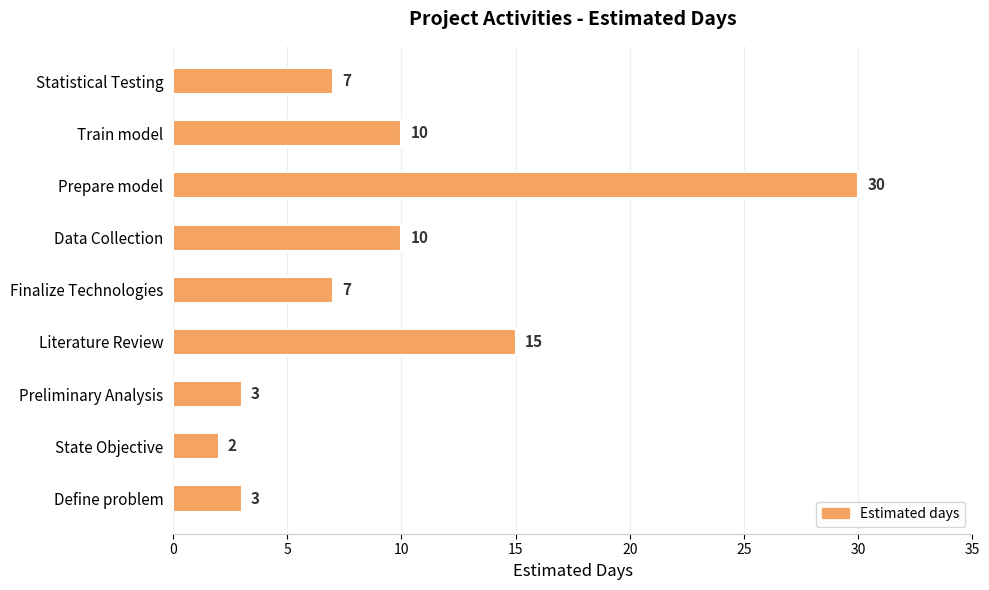

Which label corresponds to the largest value in the chart?

Prepare model